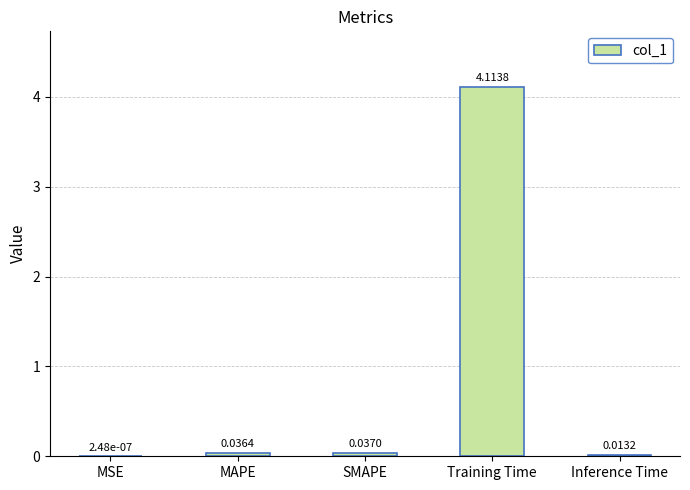

How many distinct data groups are displayed?

1